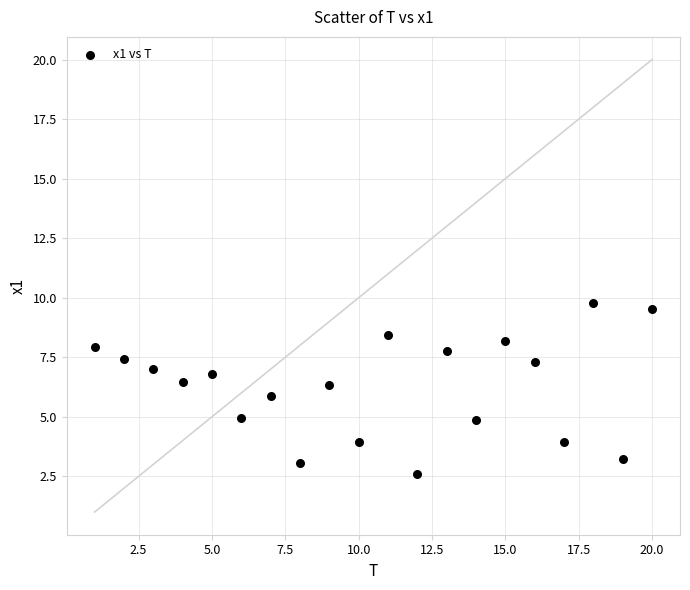

What is the range of Y values (max minus min)?

7.2